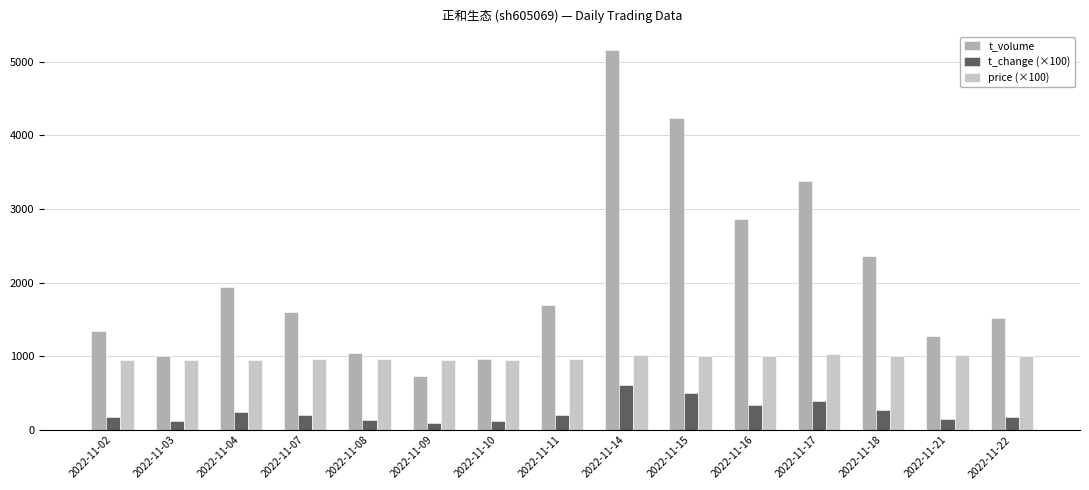

What is the value of the t_volume bar at the 11th from the left?

2860.0